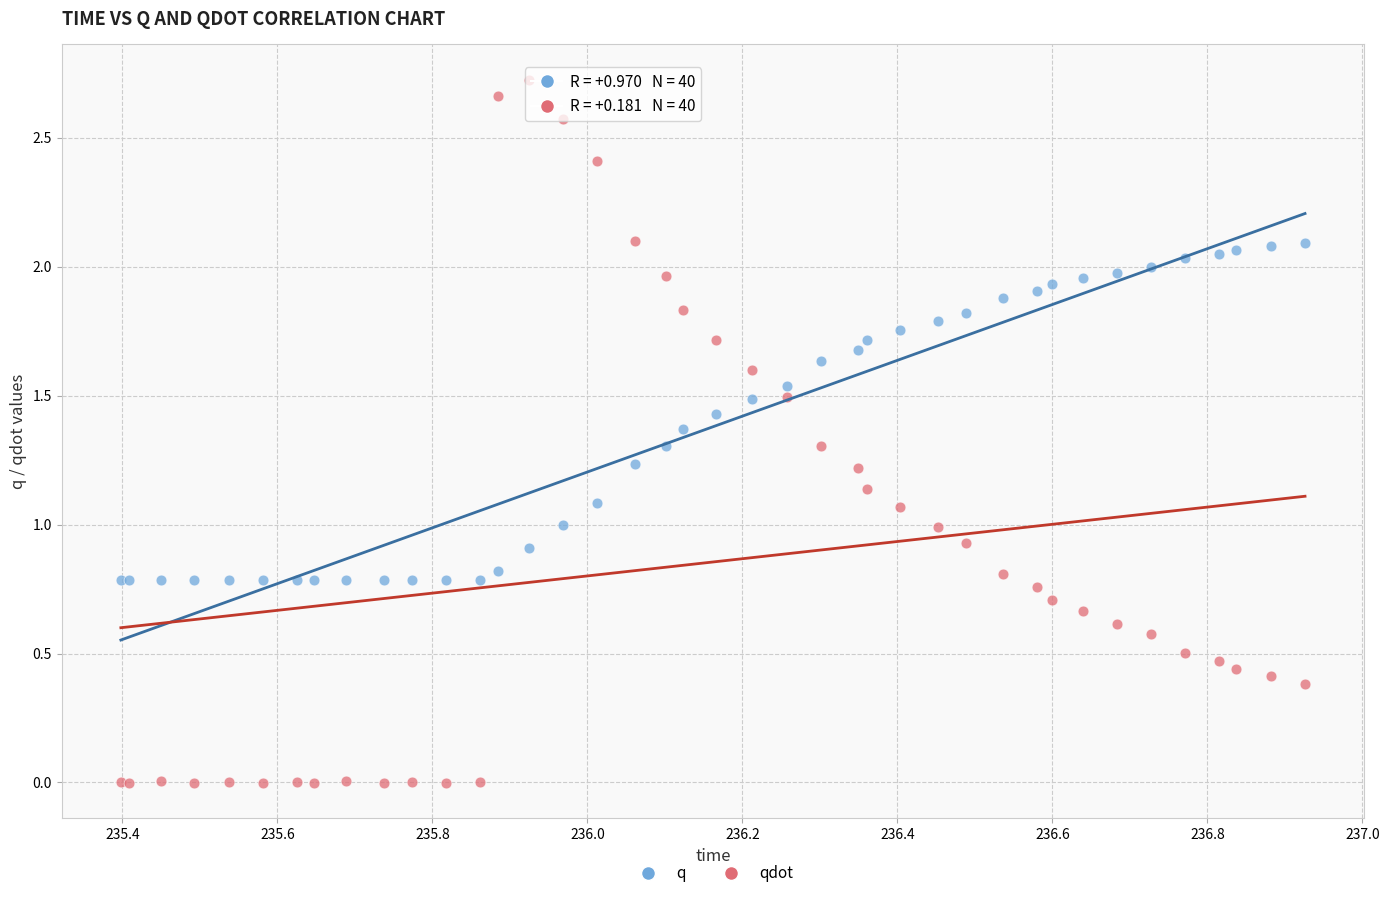

Which series contains the highest Y value?

qdot